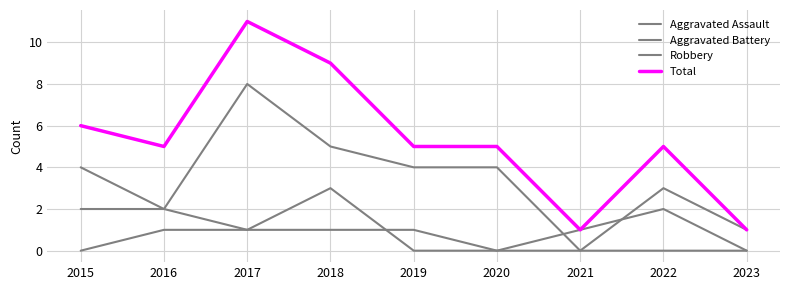

The Aggravated Assault series shows 1 at 2017. True or false?

True